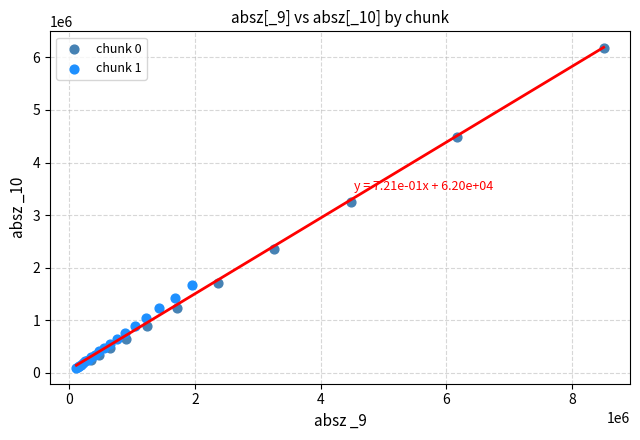

What are all the series names shown in the legend?

chunk 0, chunk 1